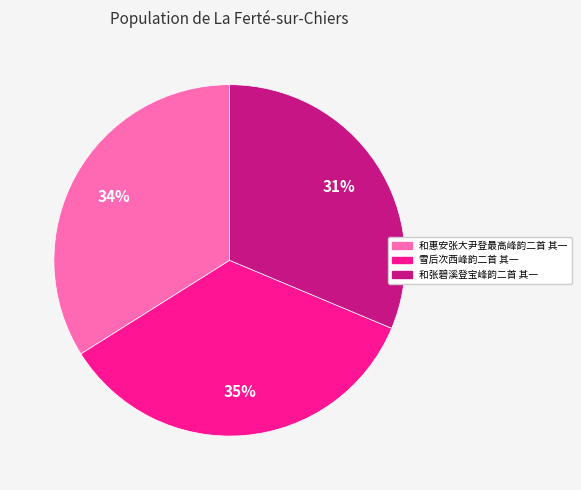

Does 和张碧溪登宝峰韵二首 其一 represent more than half of the total?

No